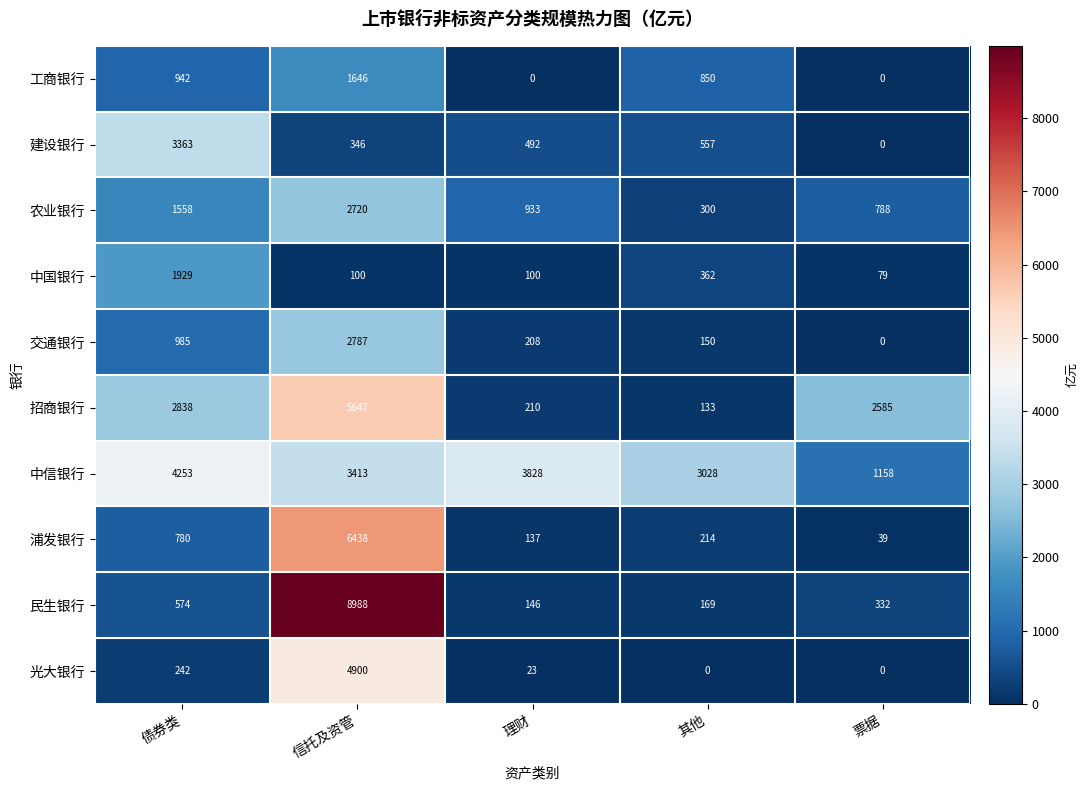

What is the spread (max minus min) of values at 票据?

2585